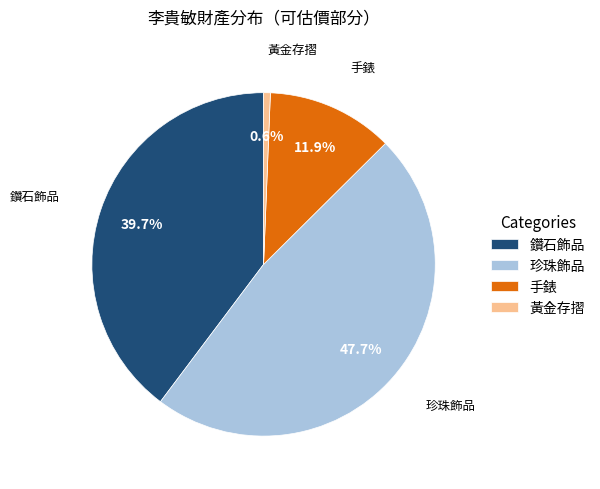

Which has a higher value, 黃金存摺 or 手錶?

手錶